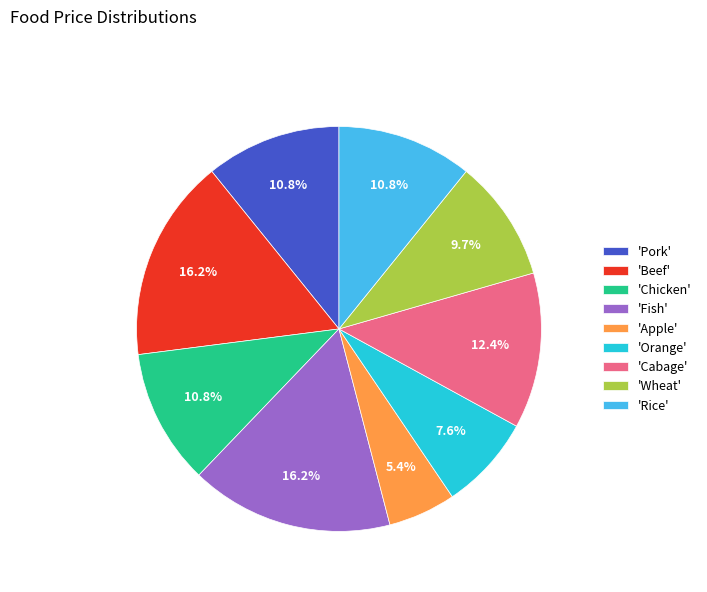

To the nearest percent, what is the average slice percentage?

11%